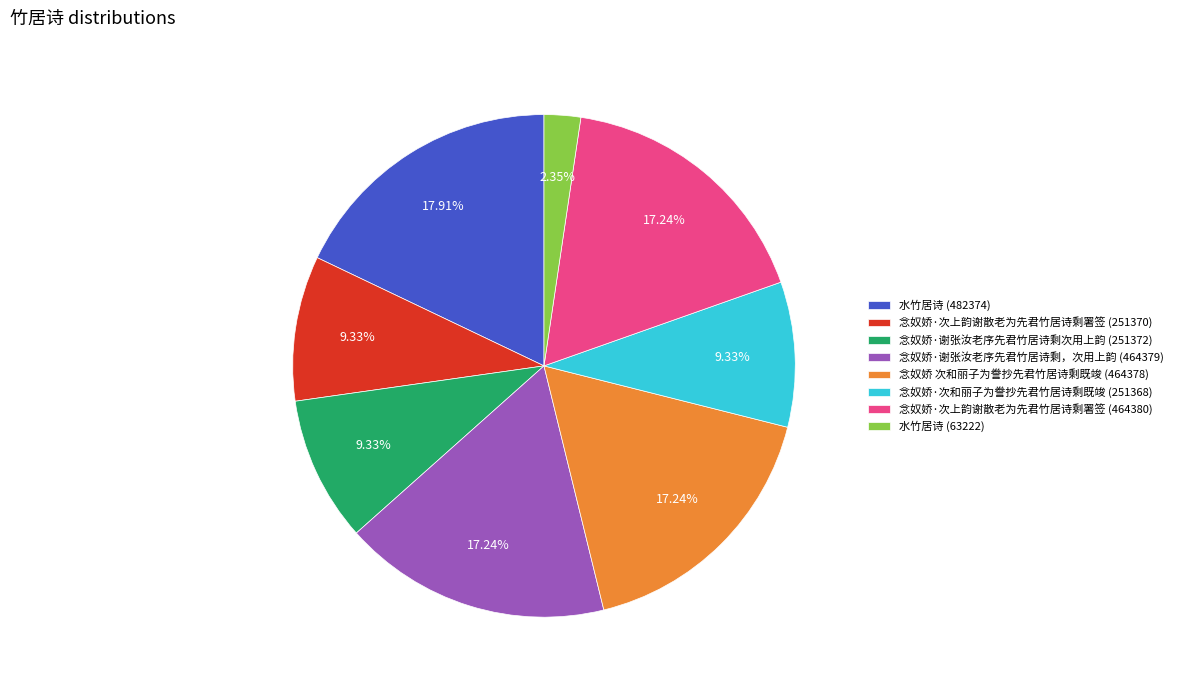

To the nearest percent, what is the average slice percentage?

12%